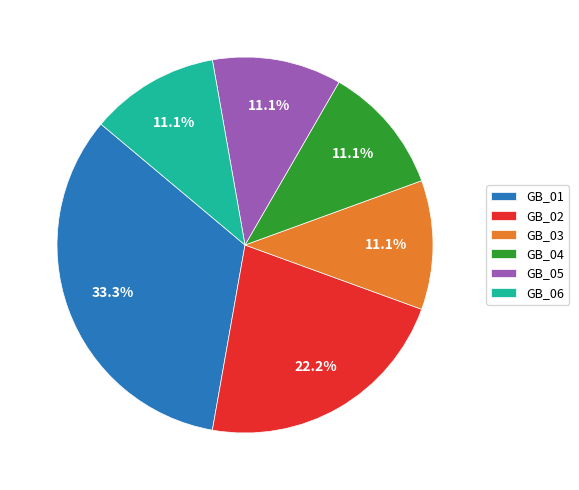

Combined, what portion of the pie is GB_02 and GB_01?

55.6%